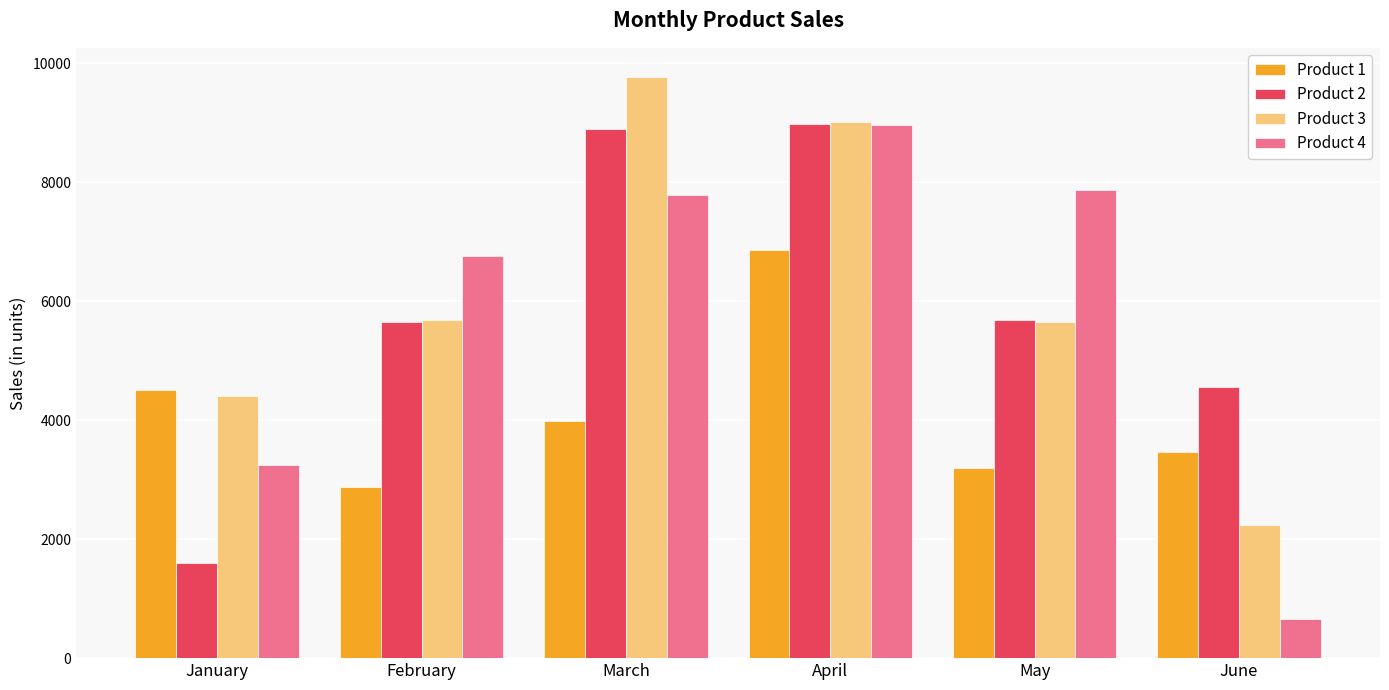

What is the value of the Product 1 bar at the 4th from the left?

6855